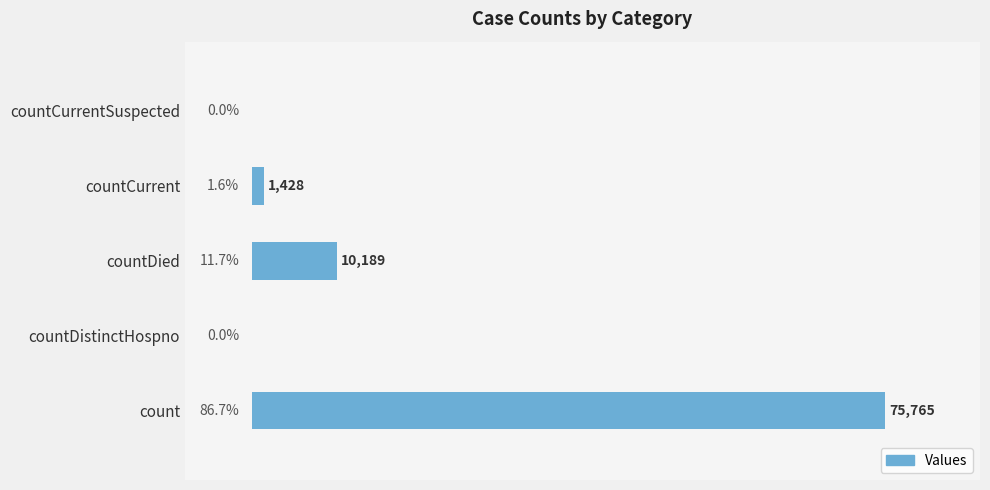

Between count and countCurrent, which is larger?

count